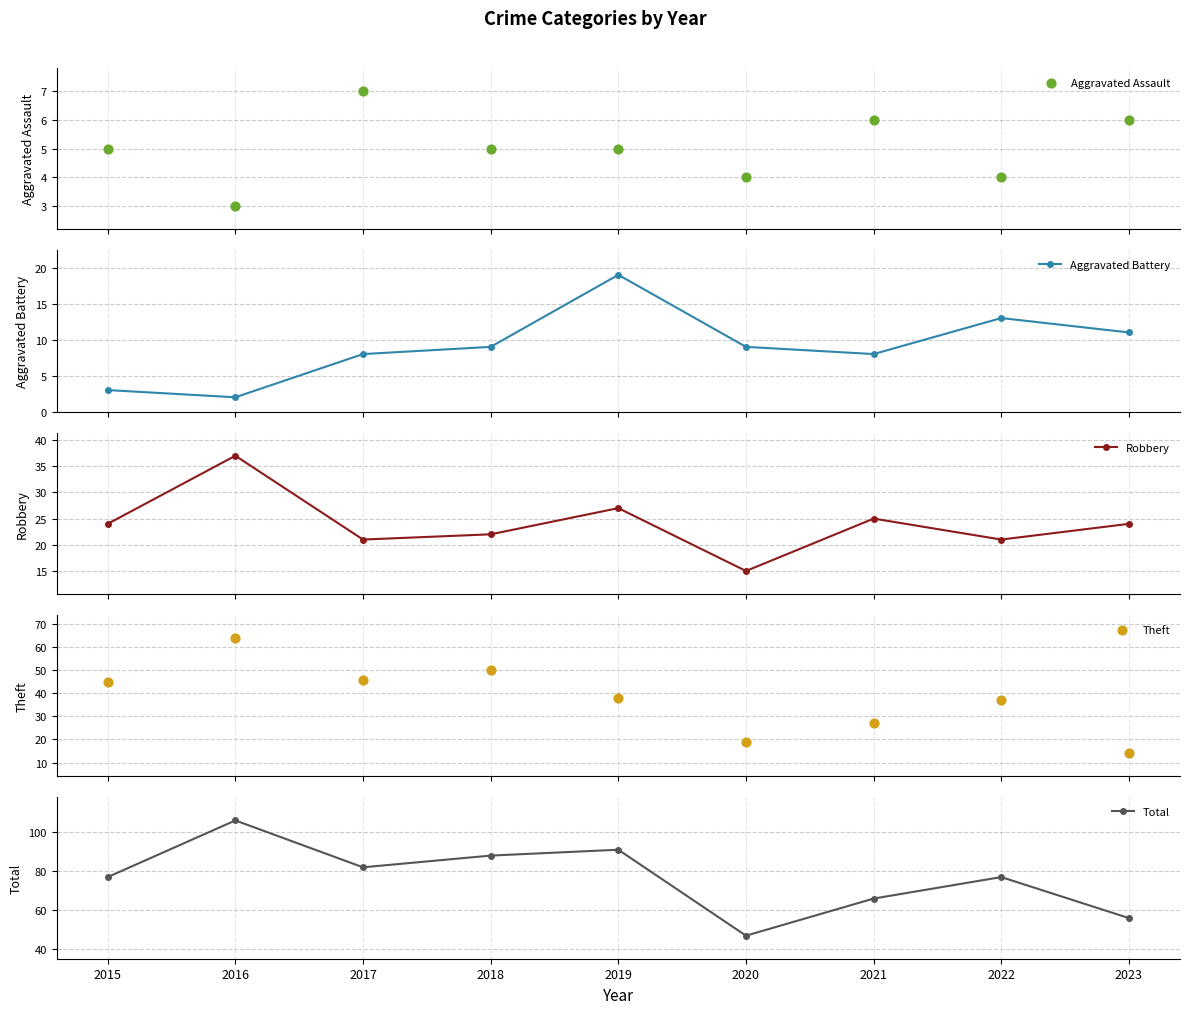

At which category is the sum across all series the highest?

2016